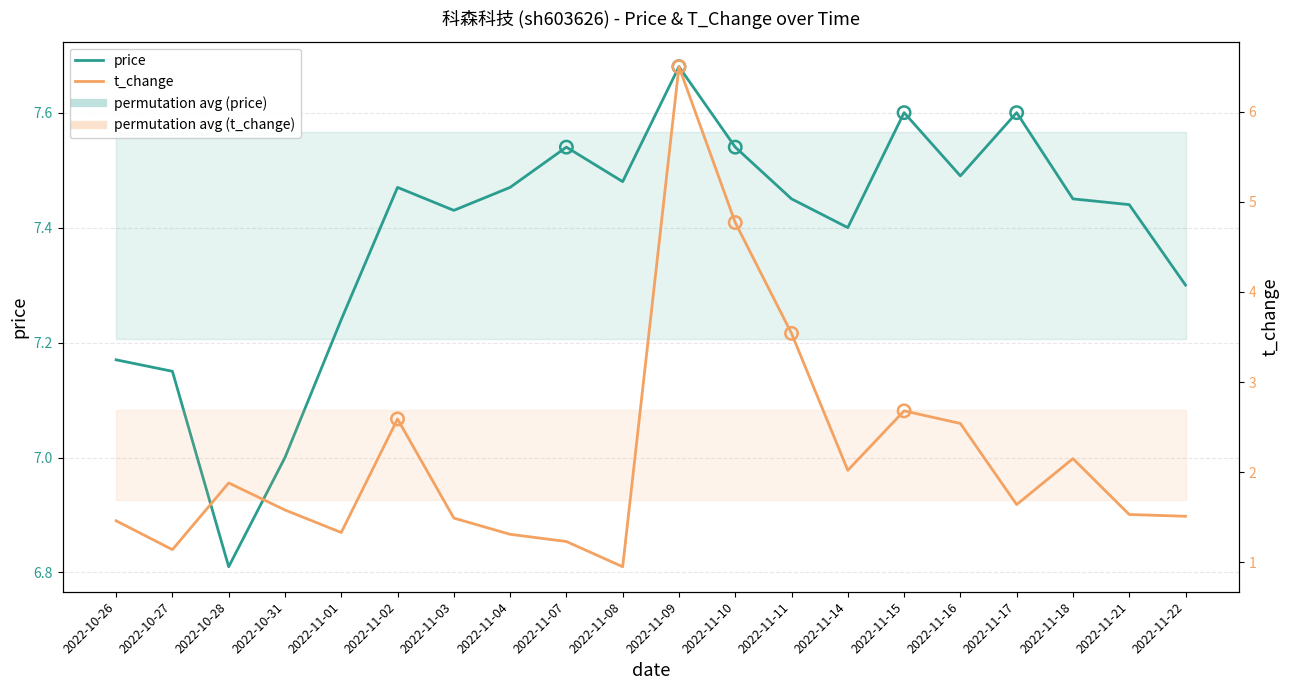

Which series has the largest total across all categories?

price